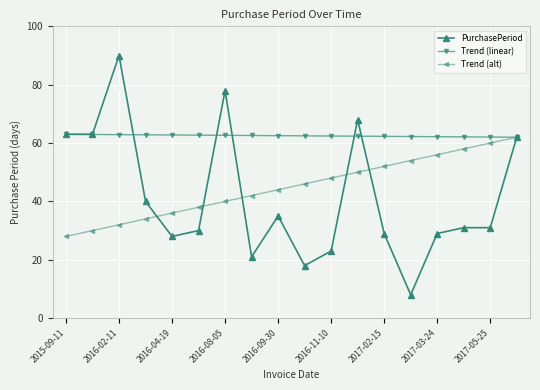

True or false: Trend (alt) has more than 0 points higher than both neighbors.

False